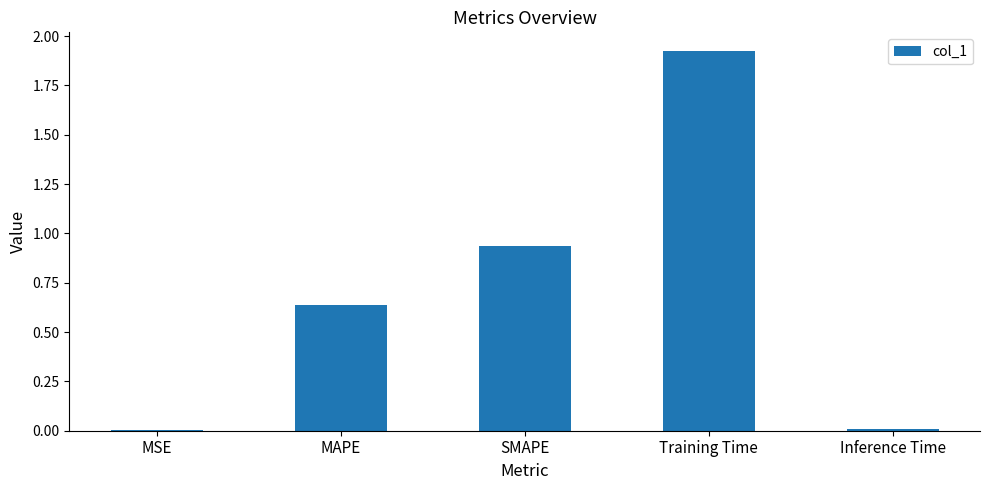

Which has a higher value, Training Time or MAPE?

Training Time